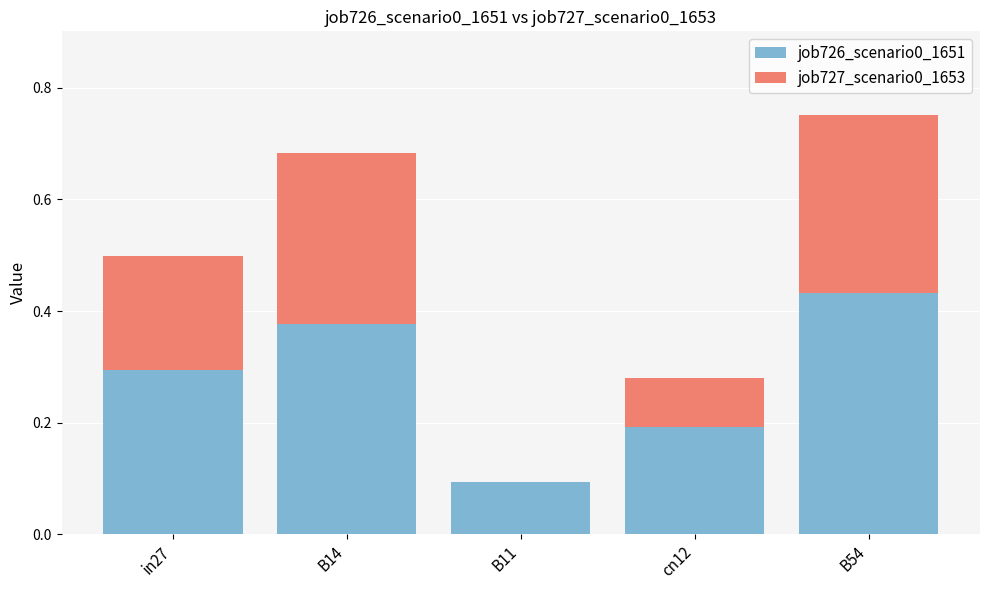

At which category is the sum across all series the highest?

B54